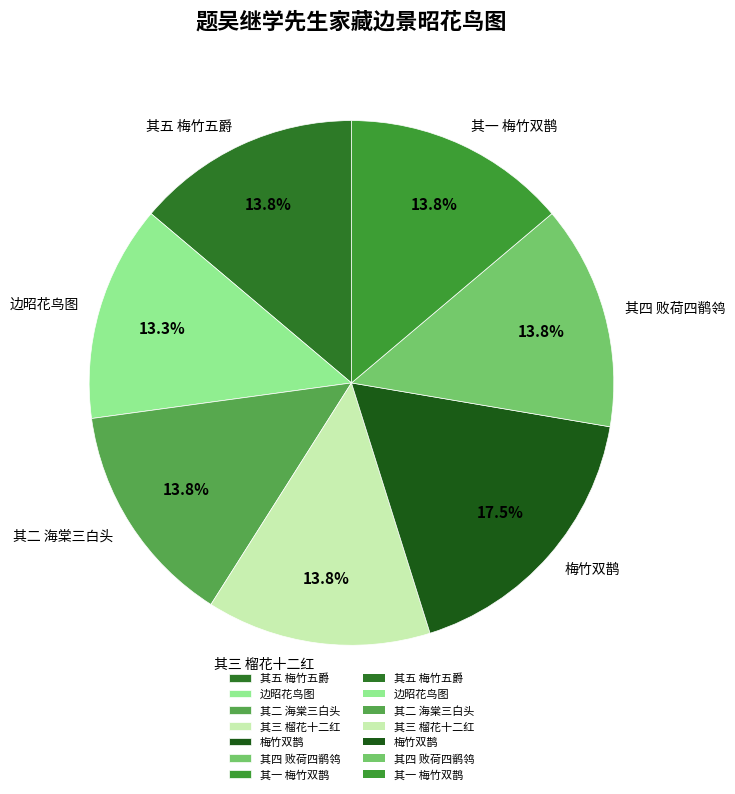

How many slices are in this pie chart?

7